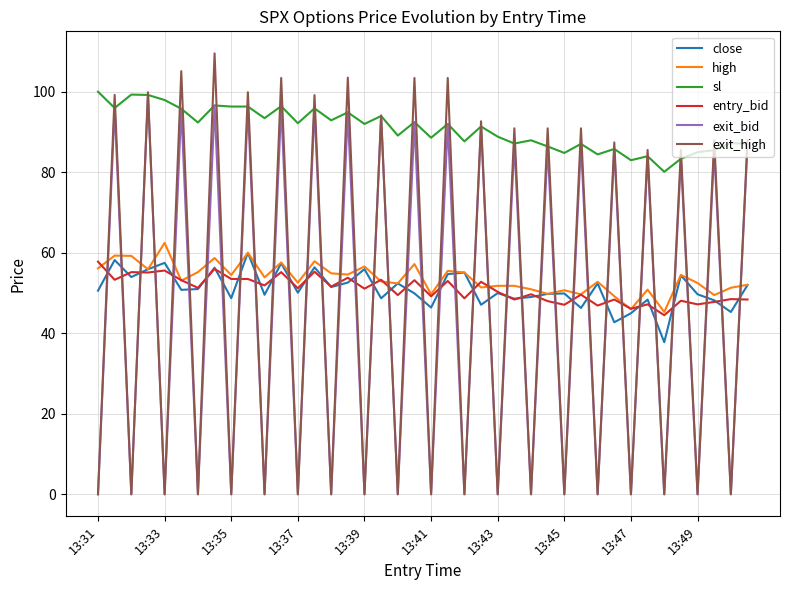

Which series has the largest range (max minus min)?

exit_high